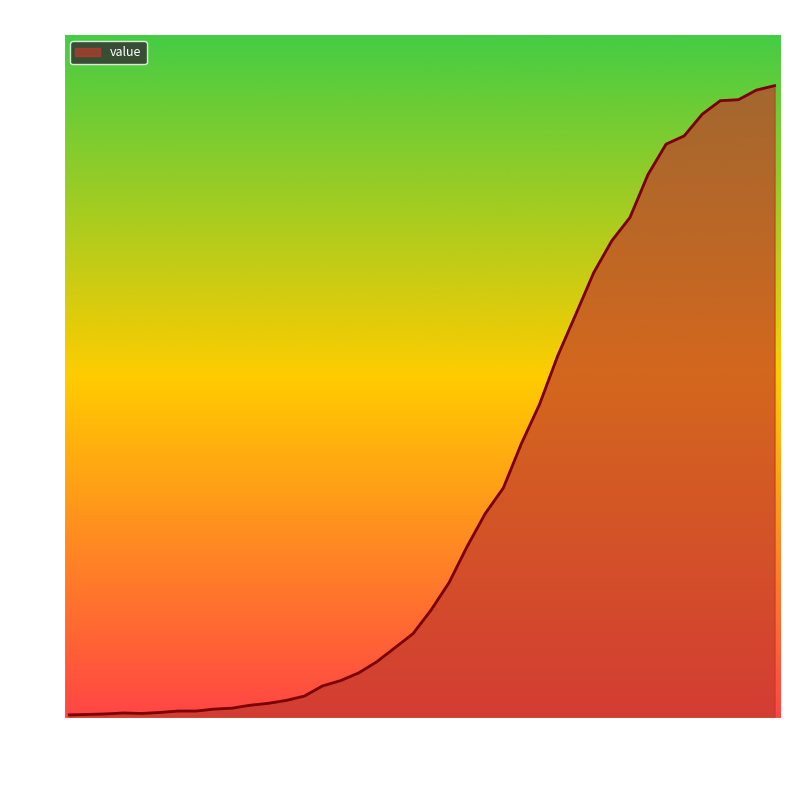

What is the maximum value shown in the chart?

1310